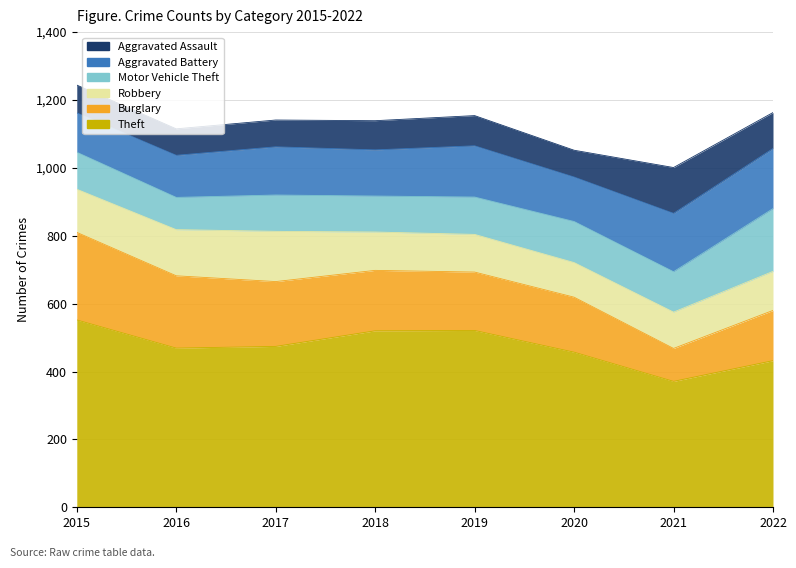

At 2019, list the series in order from largest to smallest.

Theft, Burglary, Aggravated Battery, Robbery, Motor Vehicle Theft, Aggravated Assault